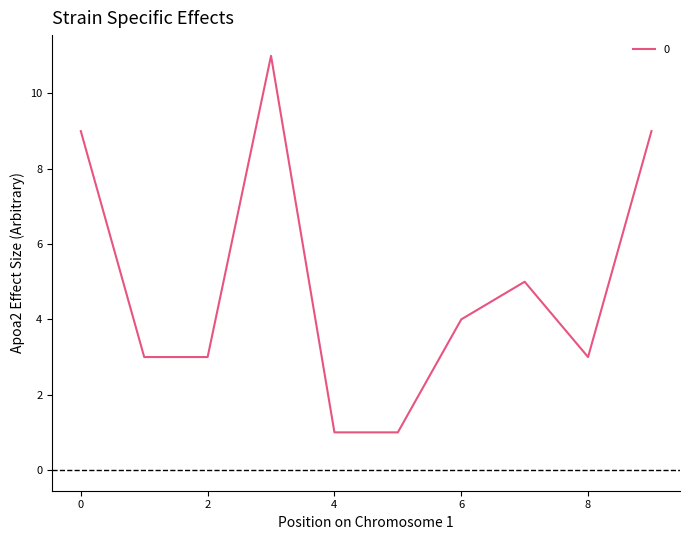

What is the difference between the maximum and minimum values?

10